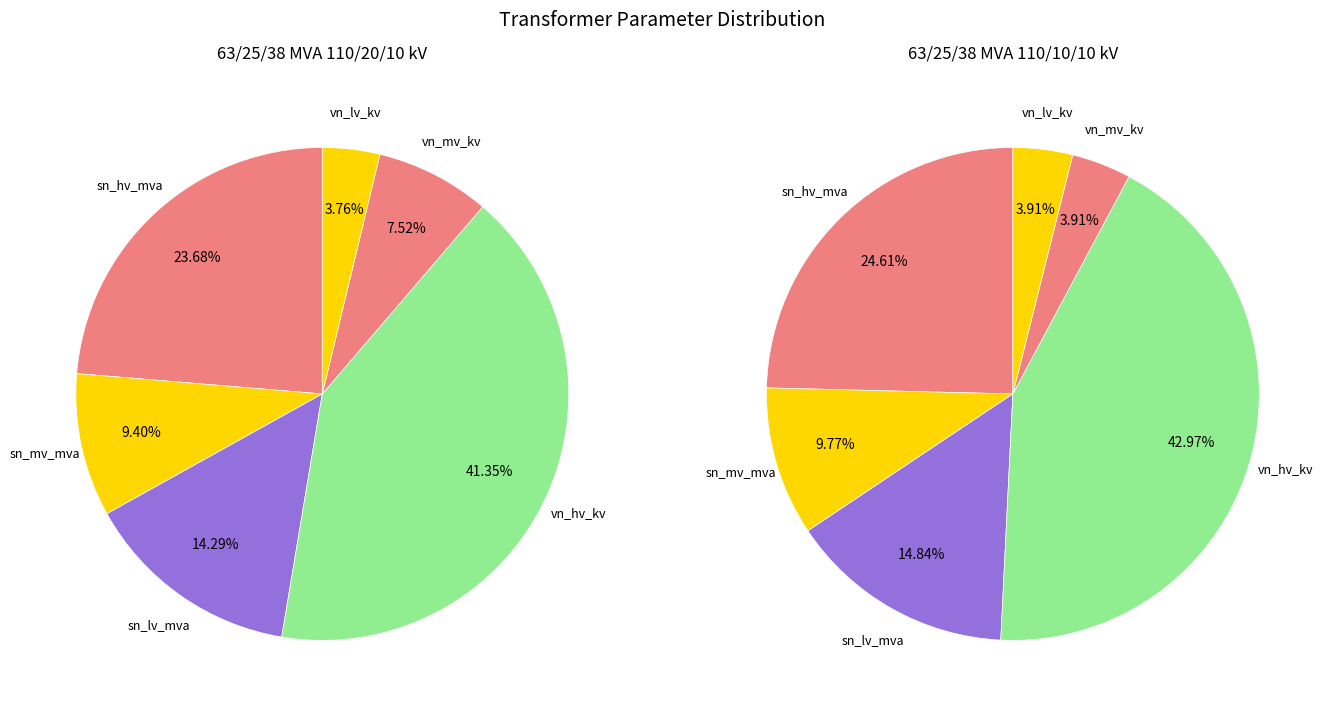

To the nearest percent, what is the combined percentage of 63/25/38 MVA 110/10/10 kV and 63/25/38 MVA 110/20/10 kV?

100%